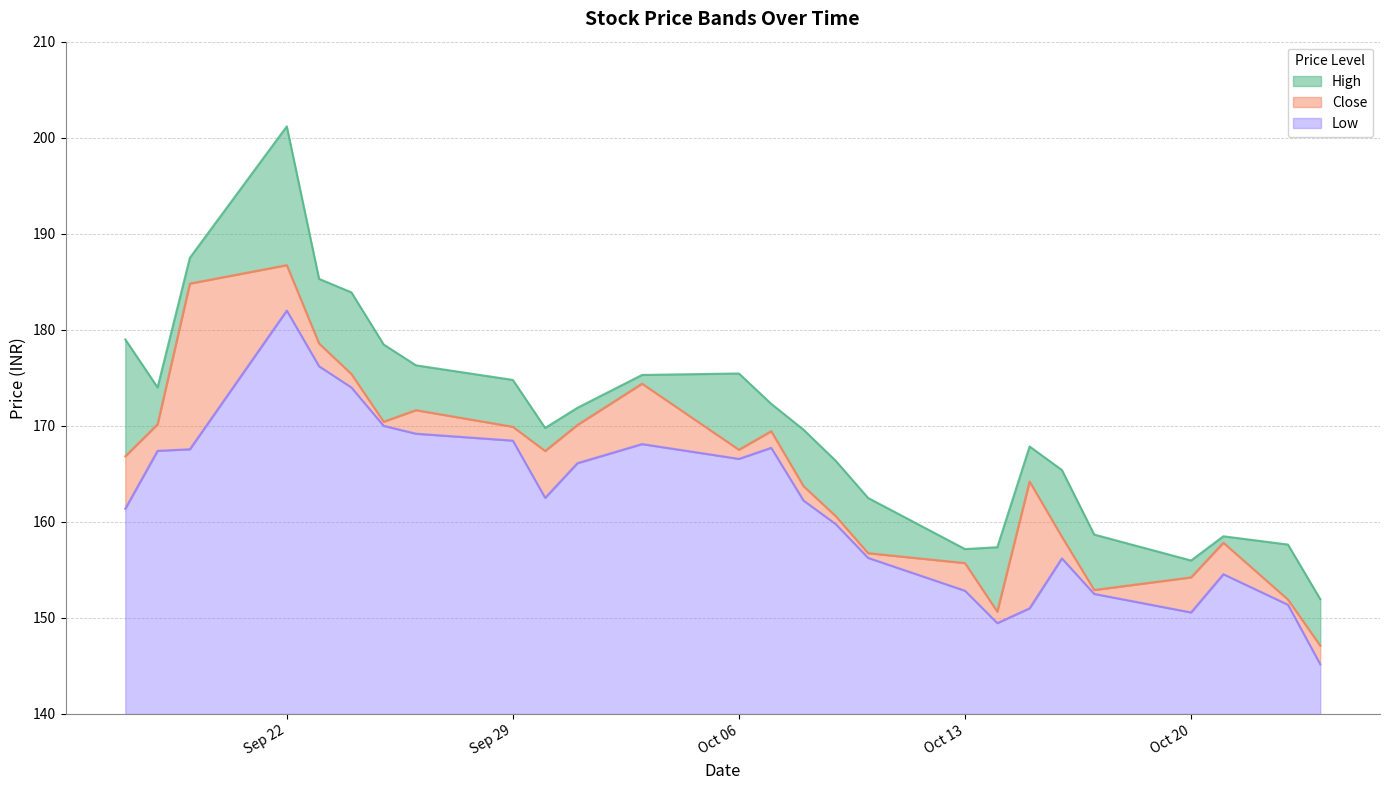

Reading left to right, extract all data points from this chart.

High: 179.0	174.0	187.5	201.2	185.3	183.9	178.5	176.3	174.8	169.8	171.9	175.3	175.4	172.3	169.6	166.3	162.5	157.2	157.4	167.8	165.4	158.7	156.0	158.5	157.6	151.9
Close: 166.8	170.2	184.8	186.7	178.6	175.4	170.4	171.6	169.9	167.4	170.1	174.4	167.5	169.4	163.7	160.6	156.7	155.7	150.7	164.2	158.4	152.9	154.2	157.8	151.9	147.1
Low: 161.4	167.4	167.6	182.0	176.2	174.0	170.0	169.2	168.5	162.5	166.1	168.1	166.6	167.7	162.2	159.8	156.2	152.8	149.5	151.0	156.2	152.5	150.6	154.6	151.4	145.2